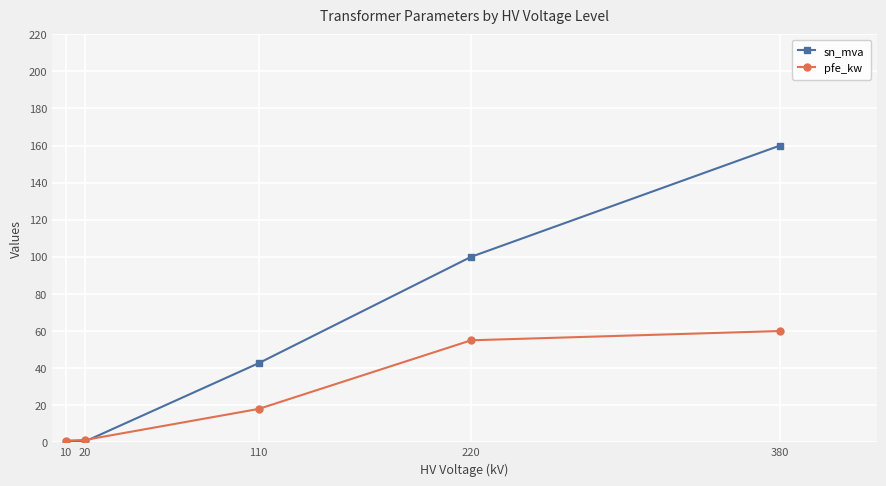

What is the difference between the maximum and second lowest values in the pfe_kw series?

58.7